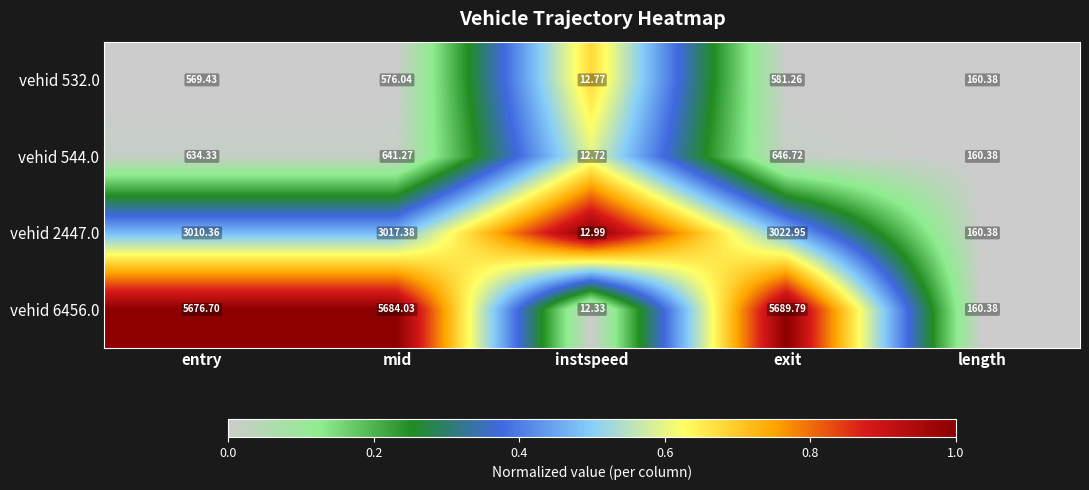

List the series in order of their peak value, highest first.

vehid 6456.0, vehid 2447.0, vehid 544.0, vehid 532.0